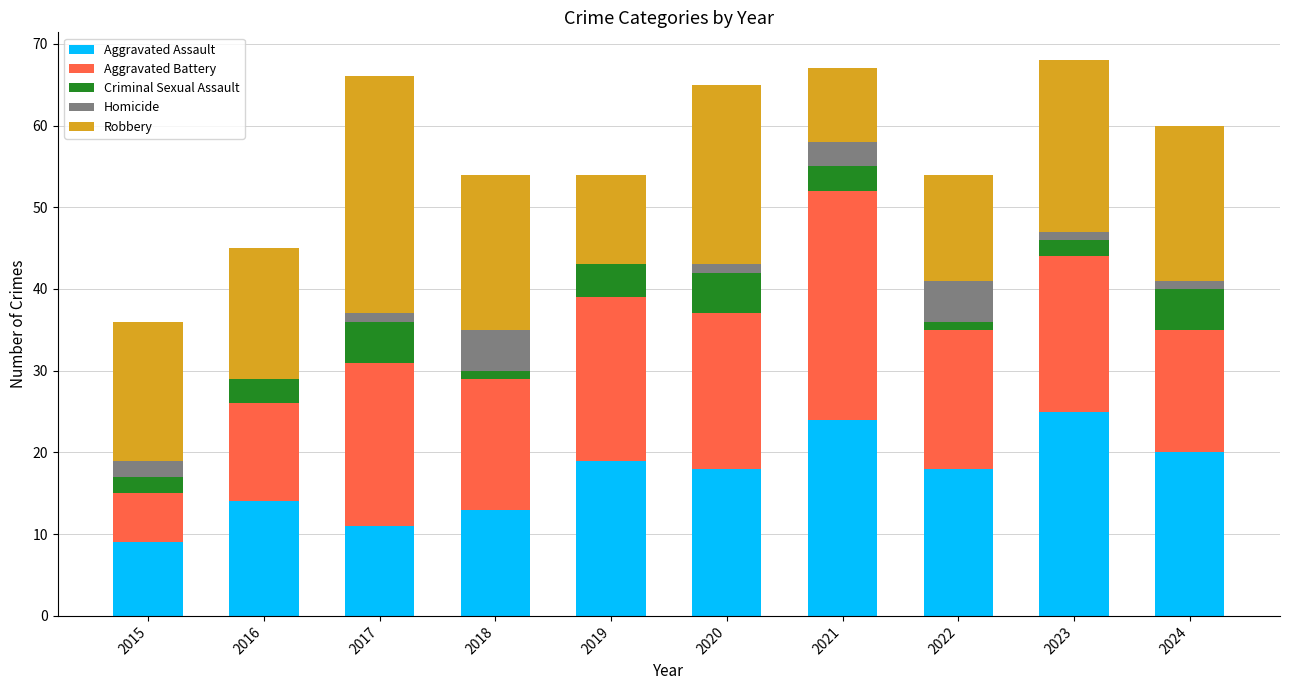

What is the highest value of the Aggravated Assault series?

25